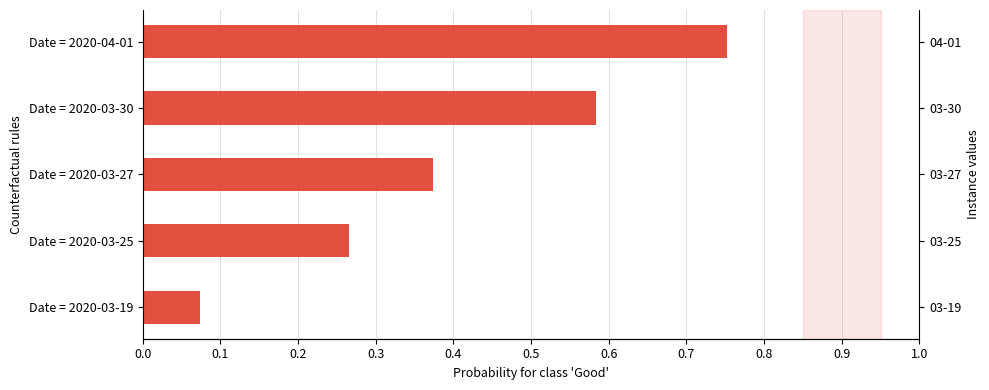

What is the minimum value shown in the chart?

0.1